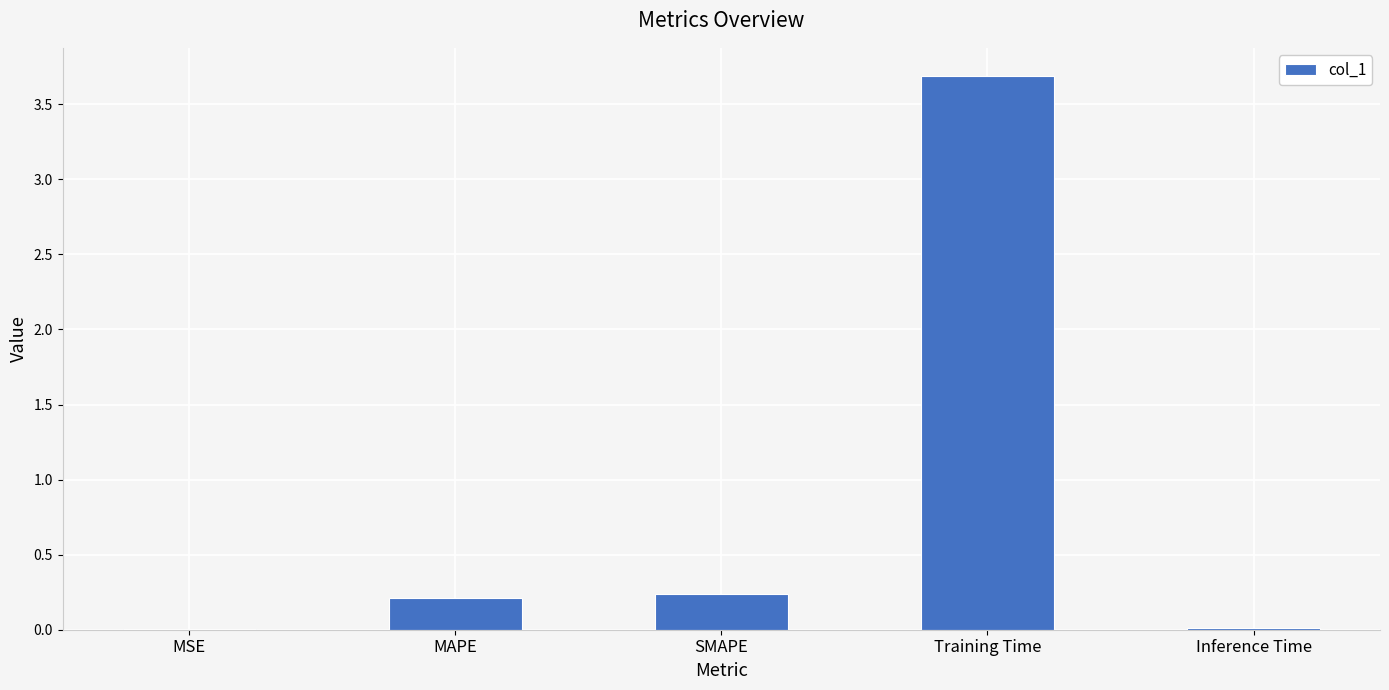

True or false: the data shows 0.4 at SMAPE.

False